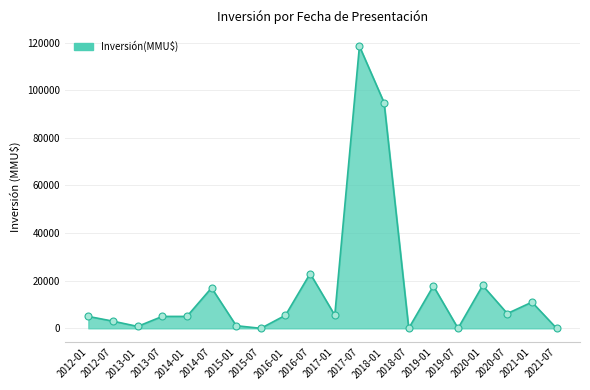

Which has a higher value, 2020-07 or 2012-07?

2020-07